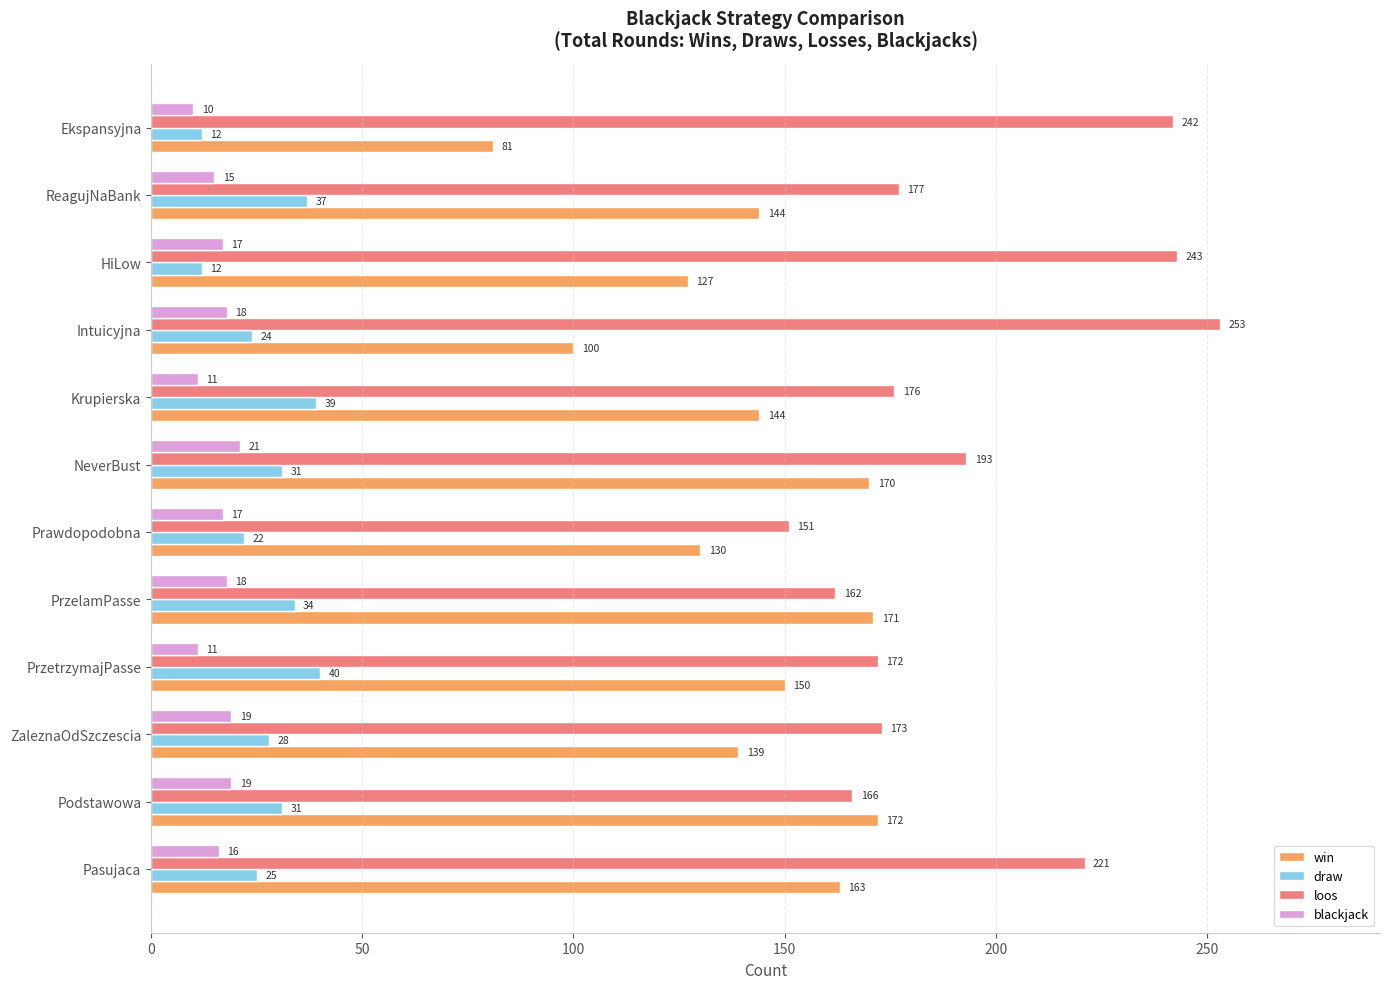

The value of draw at ZaleznaOdSzczescia is 28. True or false?

True